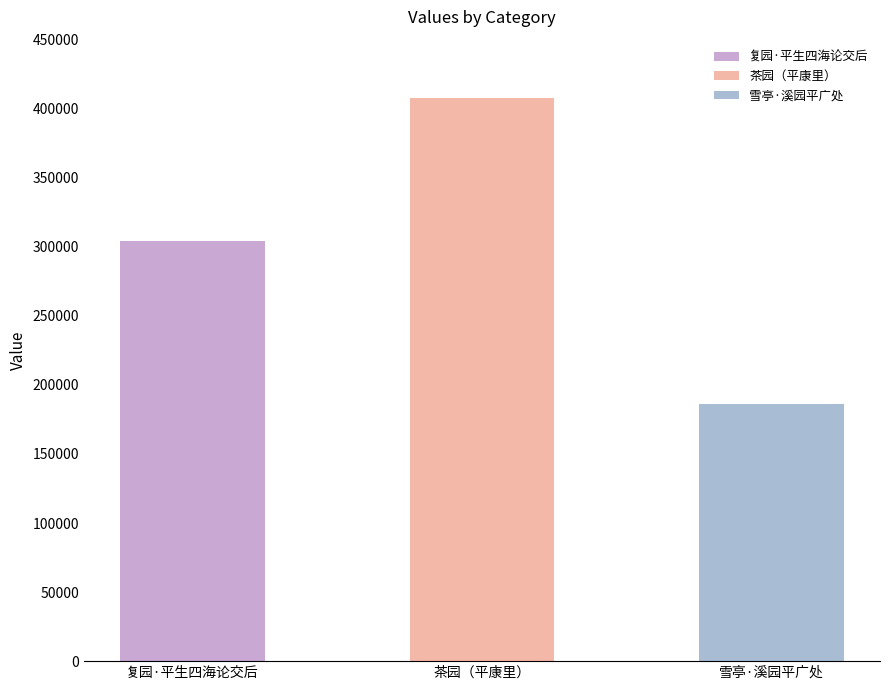

Is it true that the value at 复园·平生四海论交后 is 304168?

True